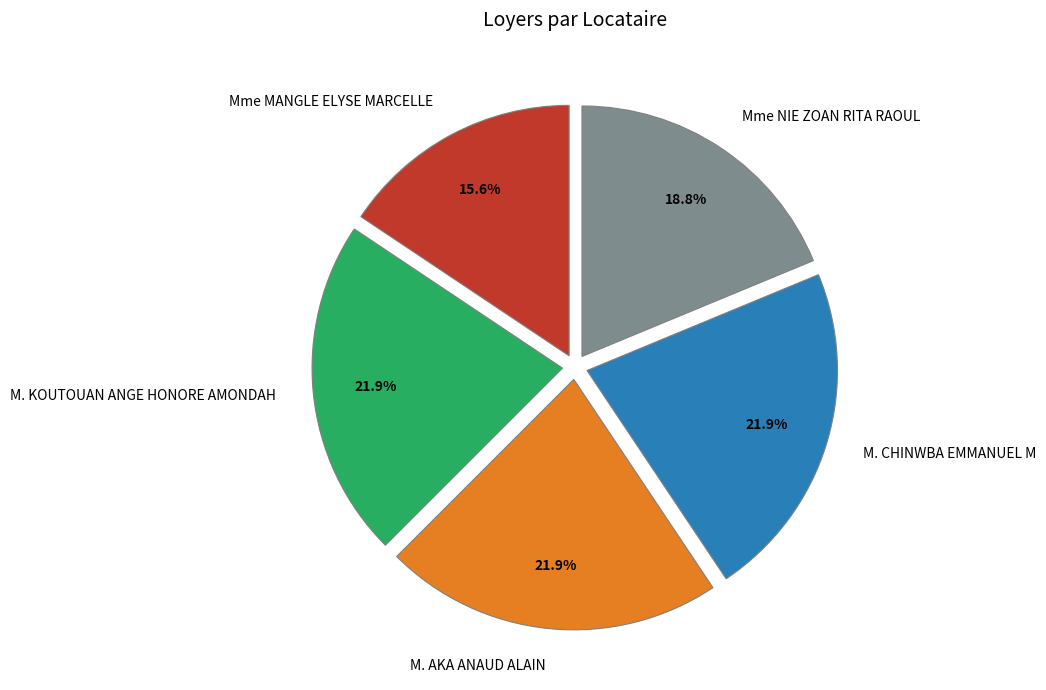

Count the number of slices in the pie.

5